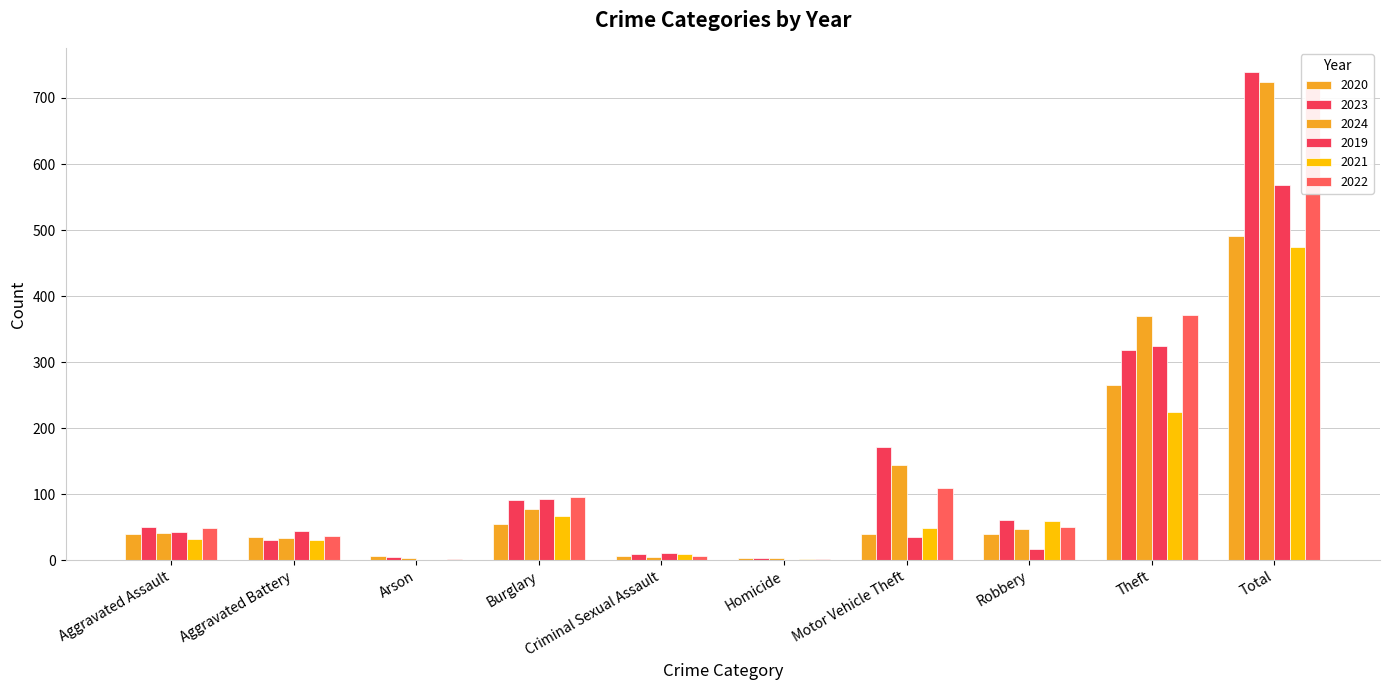

What is the label of the 5th bar from the right?

Homicide